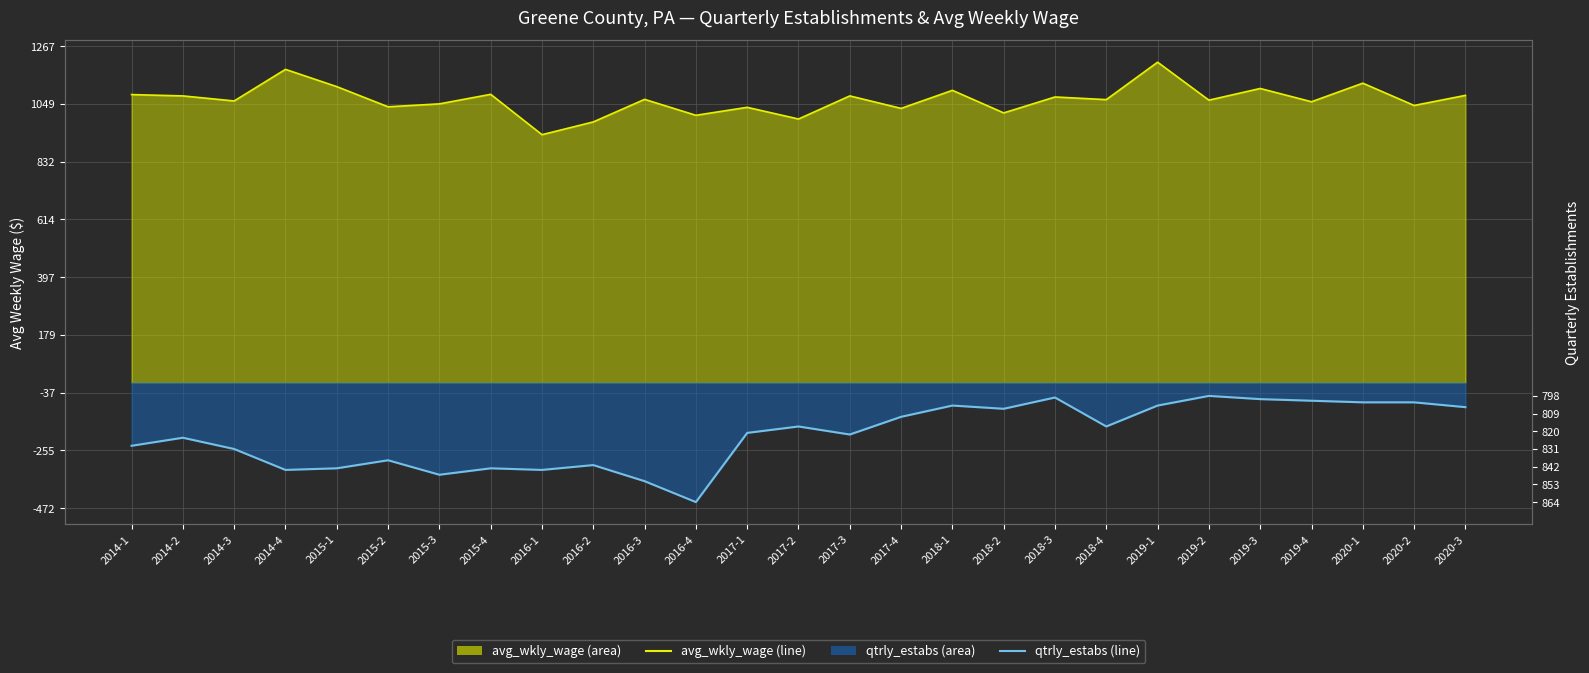

How many lines are shown in the chart?

2